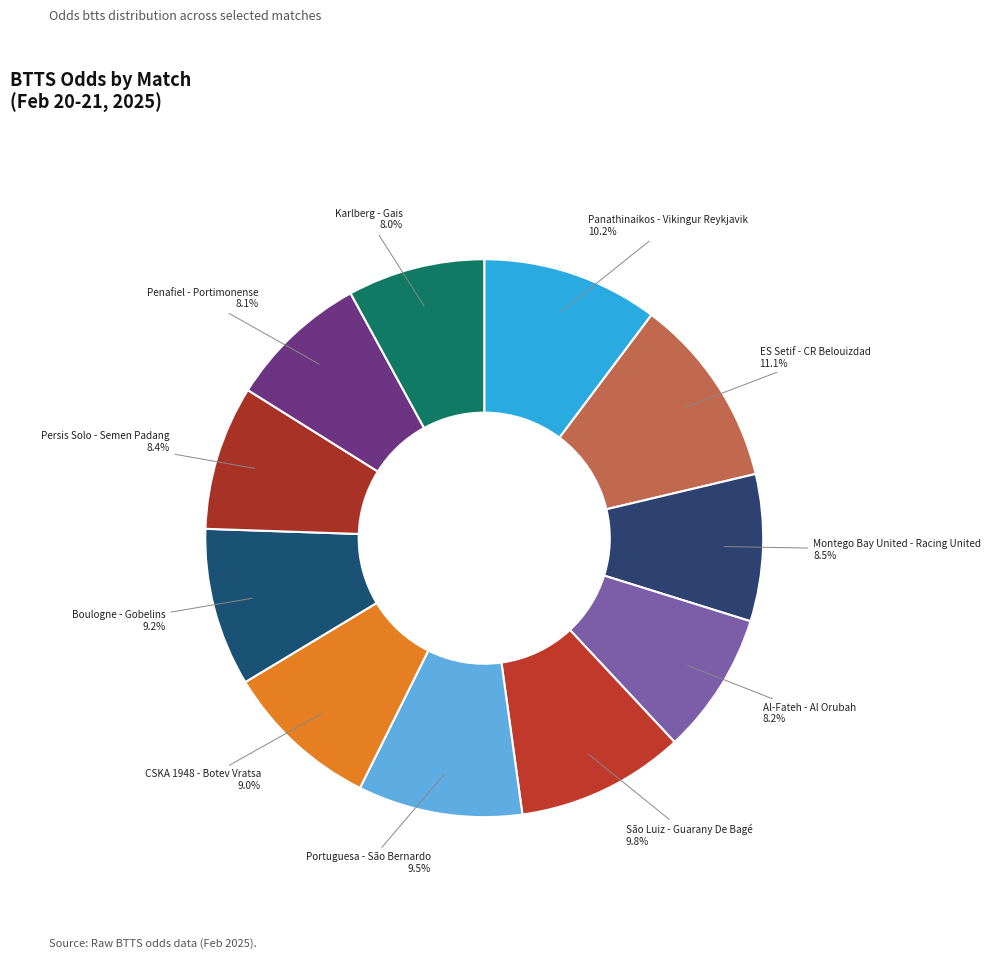

Is there any slice that represents more than half of the pie?

No